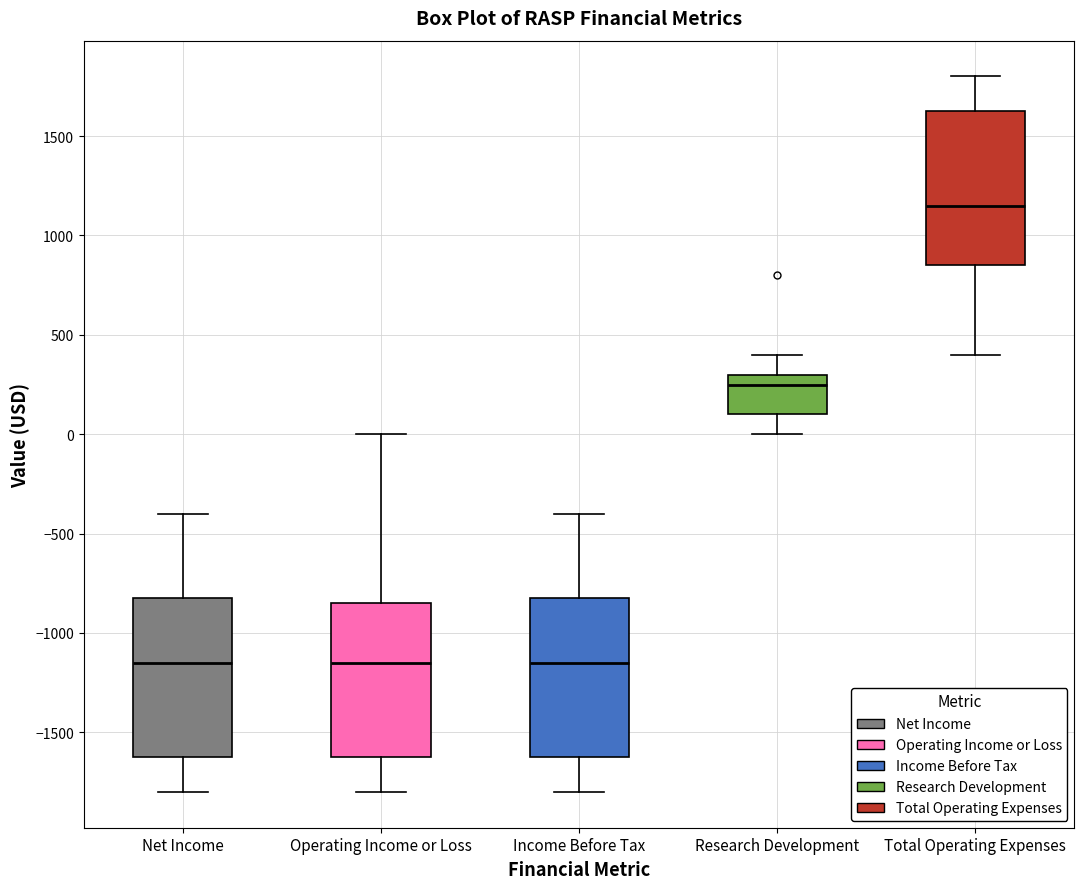

Where does the median line of the box for Net Income sit on the y-axis? The values are not printed on the chart, so give them approximately, as read against the axis.

-1150